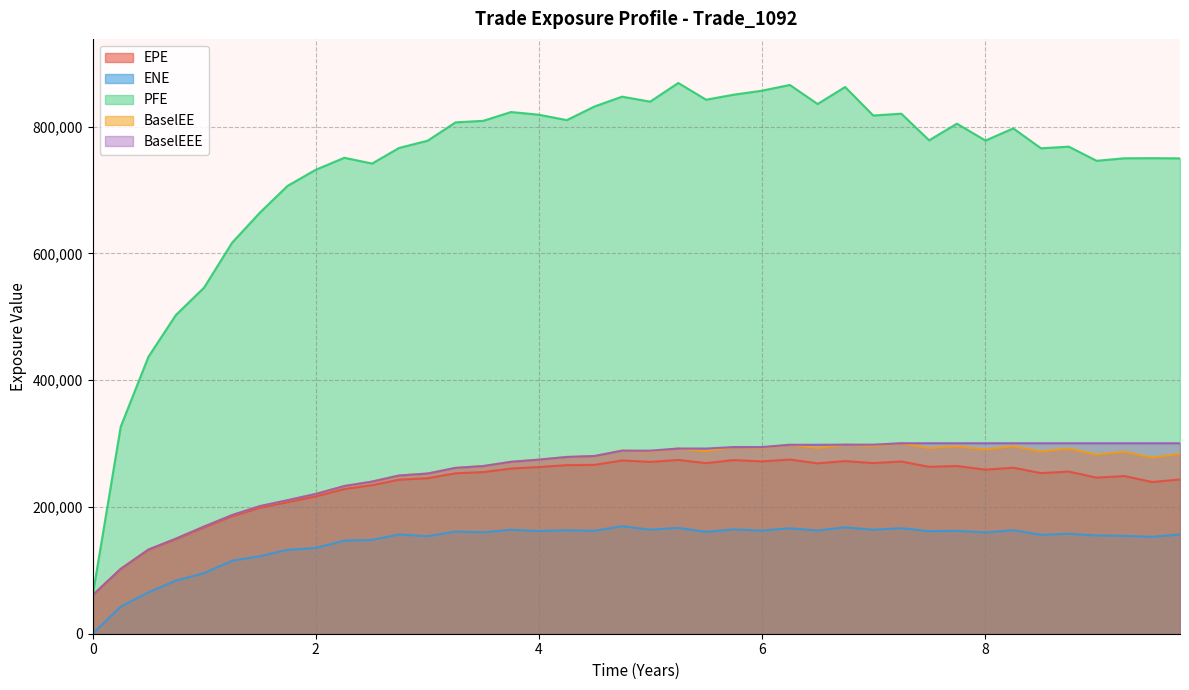

Which series has the widest spread of values?

PFE